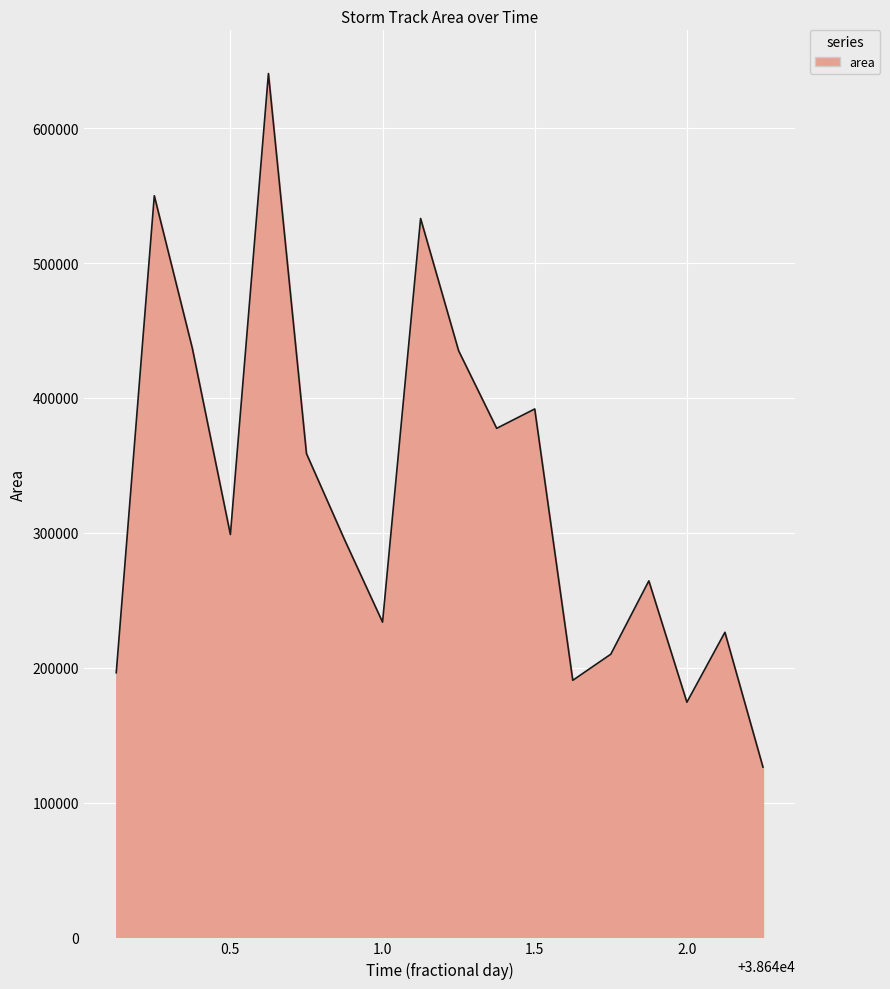

How many lines are shown in the chart?

1